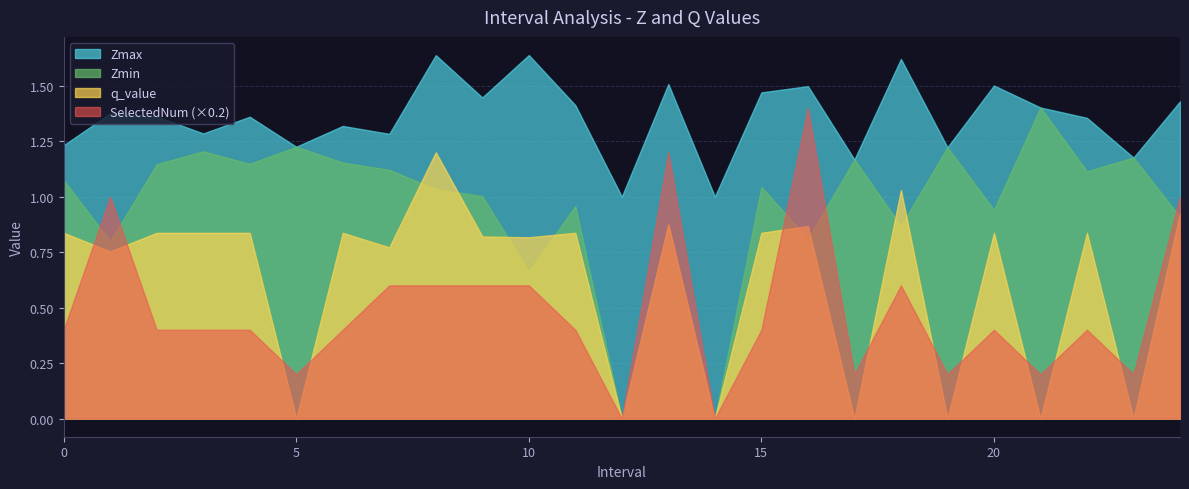

Does the chart have visible grid lines?

Yes